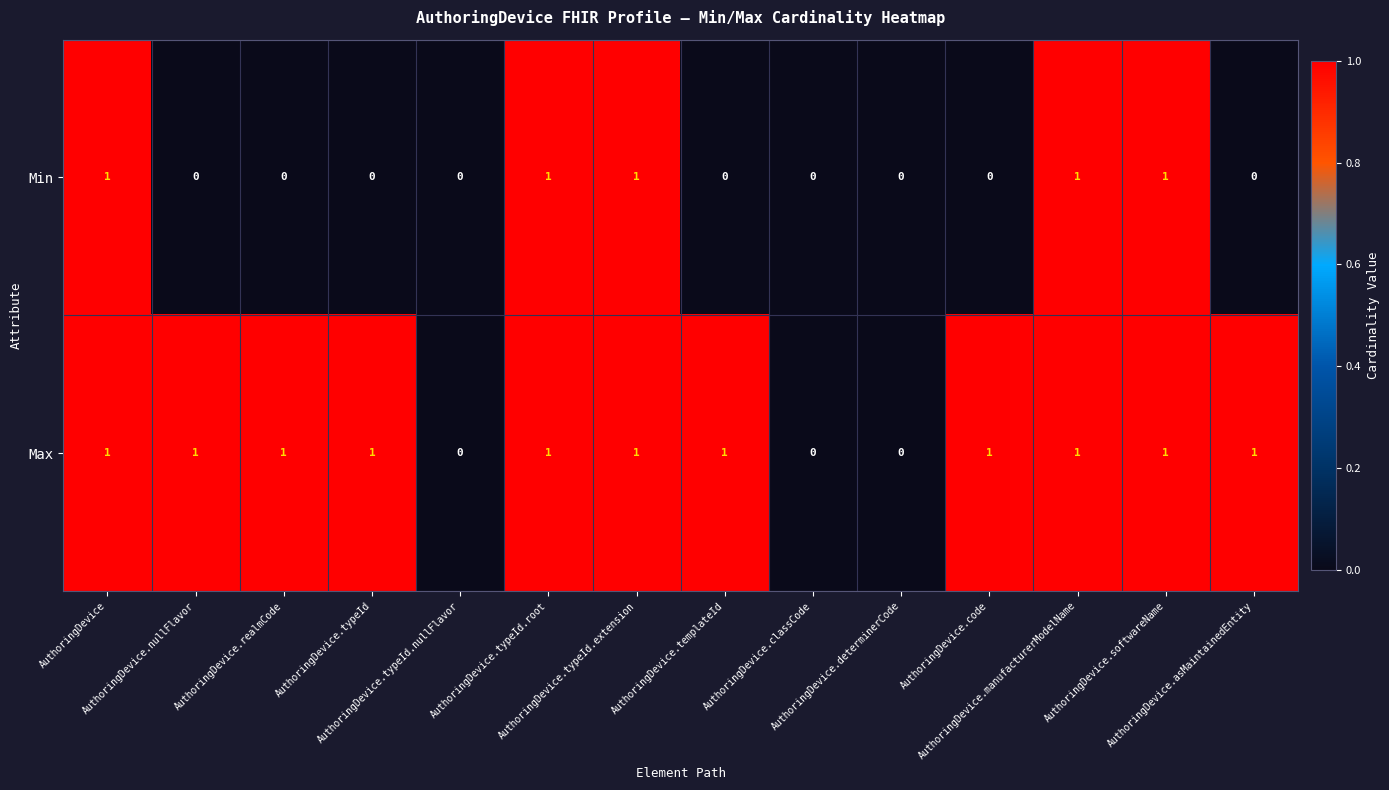

Count the Min values in the range 0 to 1.

14